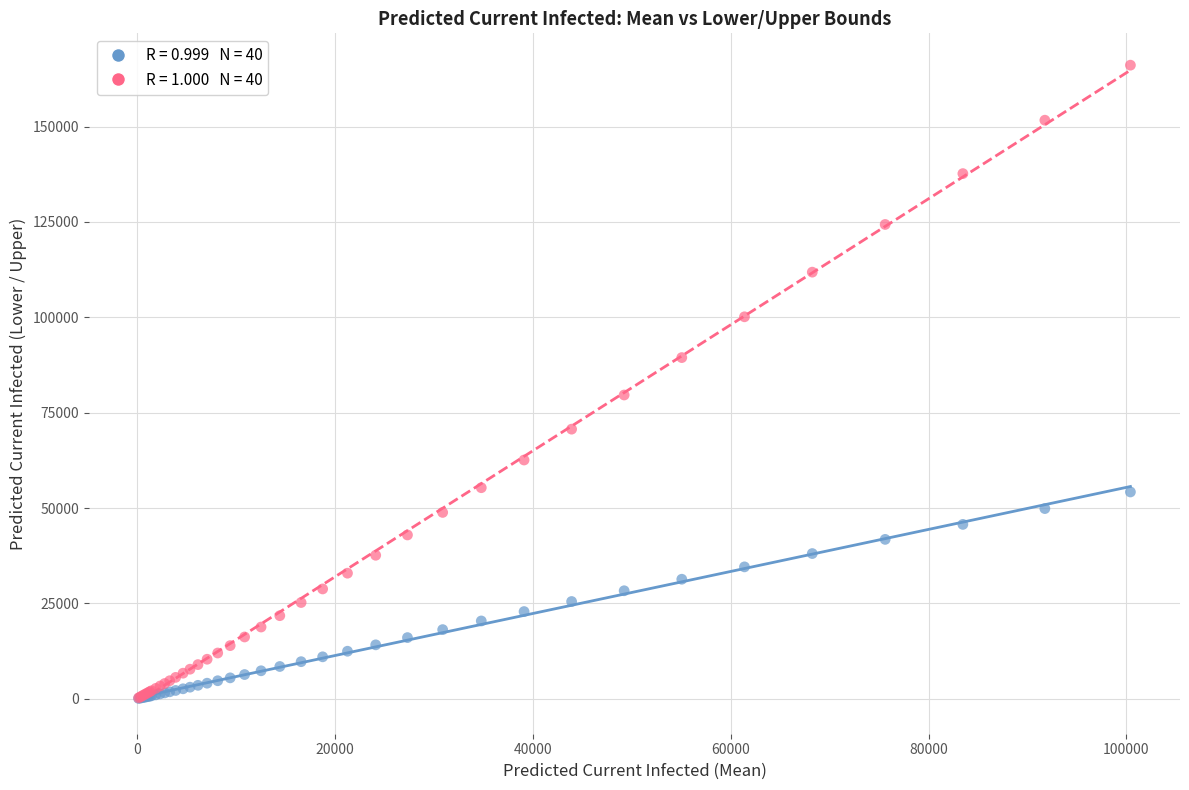

Across all series, what Y value is closest to 83098?

79637